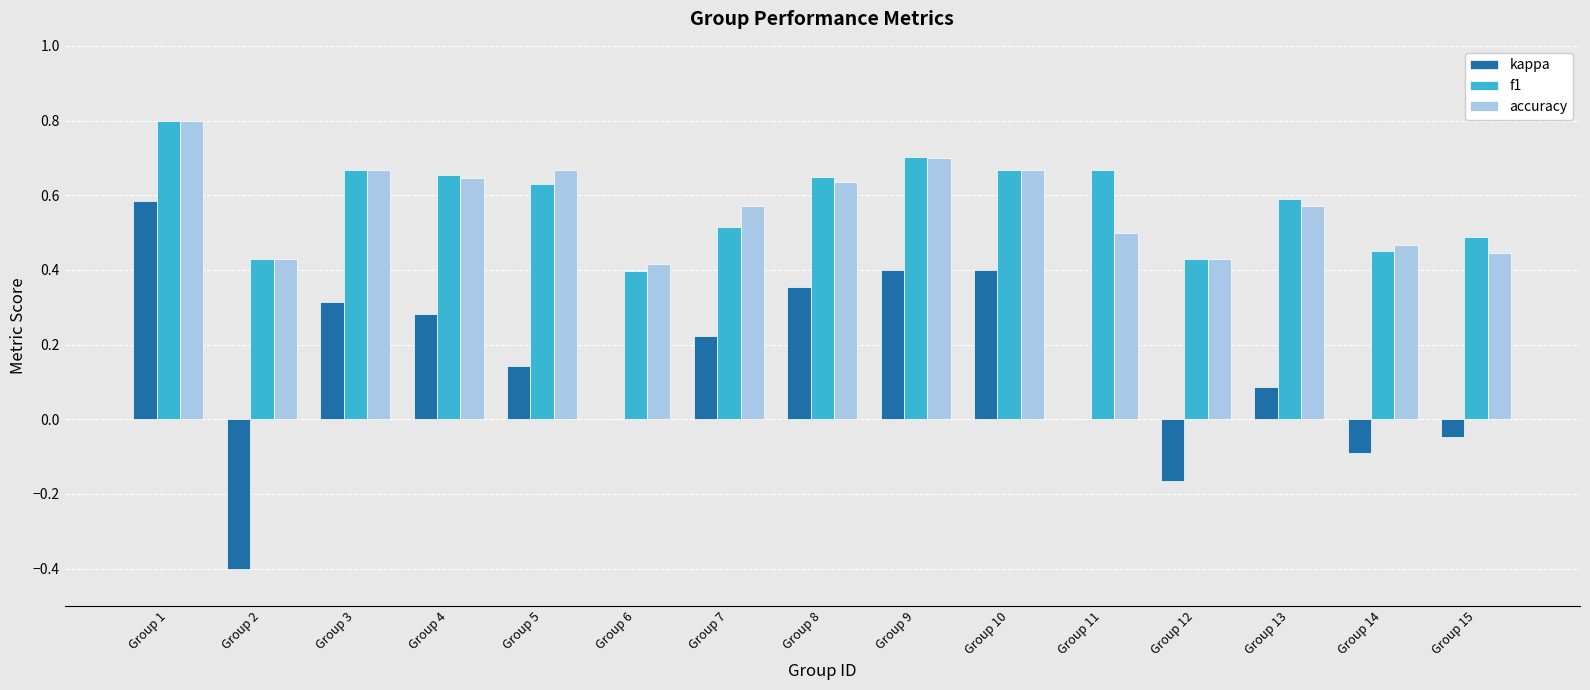

How many series are shown in this chart?

3